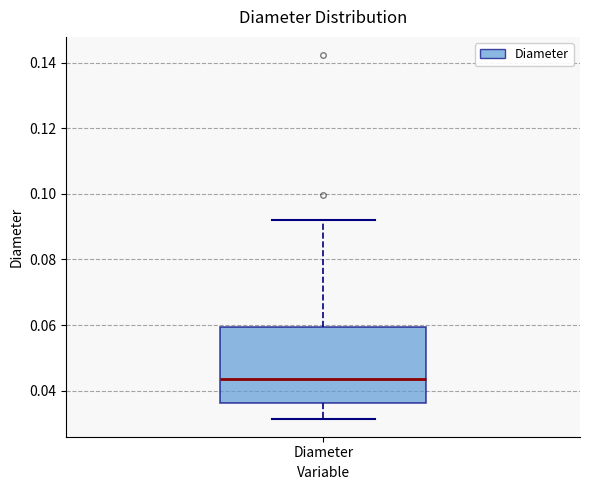

Where does the median line of the box for Diameter sit on the y-axis? The values are not printed on the chart, so give them approximately, as read against the axis.

0.044